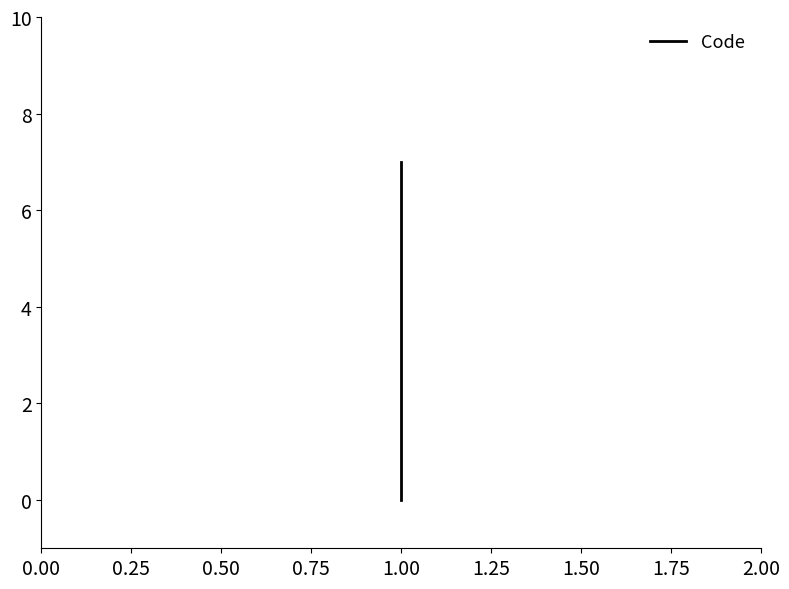

How many data points are less than 4?

2